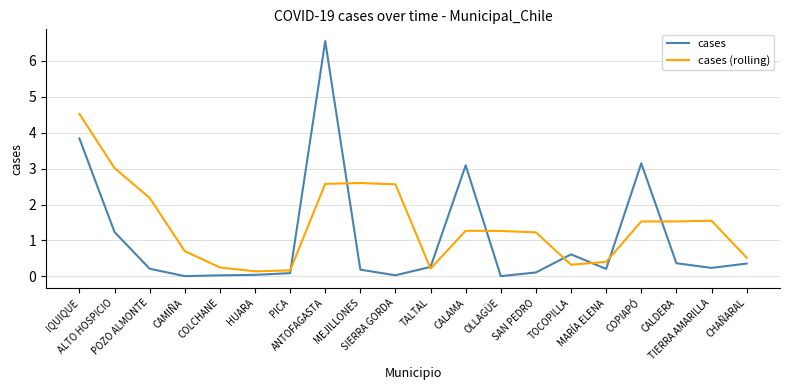

At which category does the chart reach its peak across all series?

ANTOFAGASTA